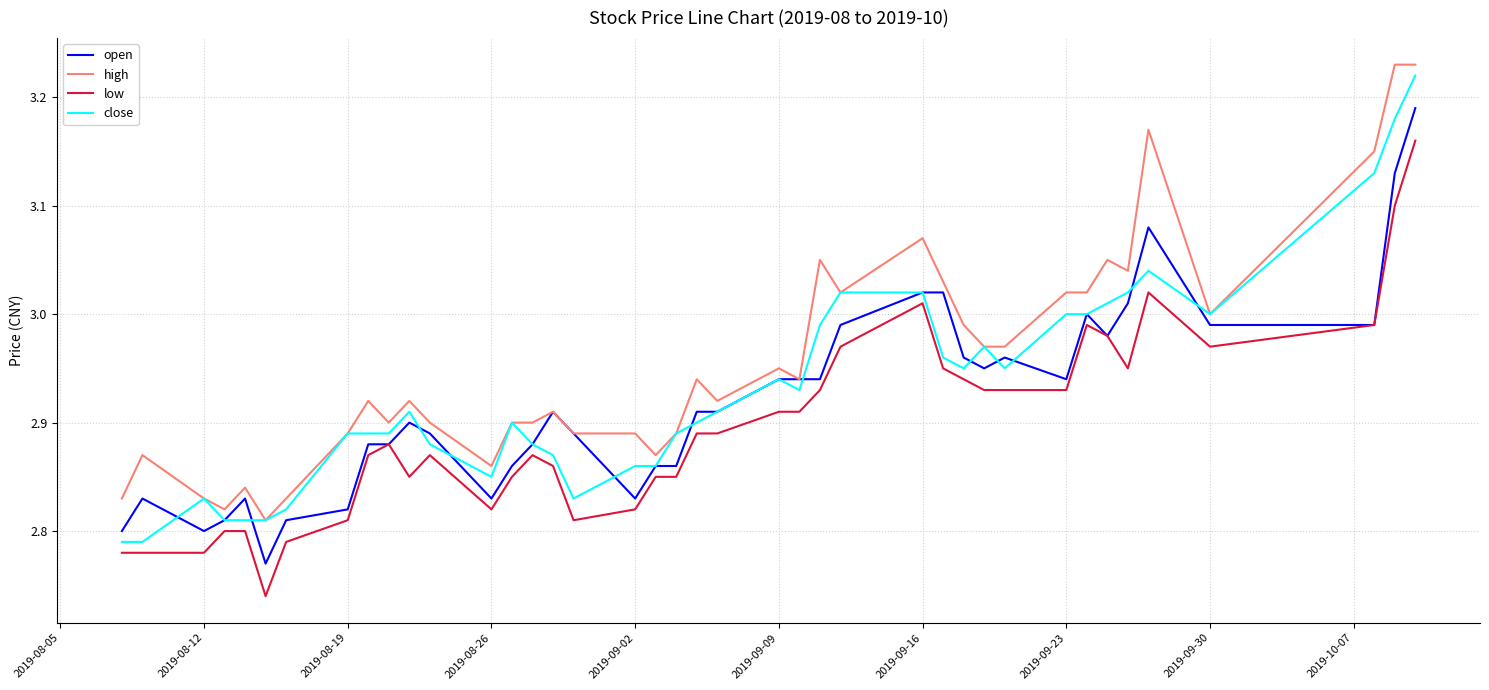

True or false: low and high cross at least once.

False